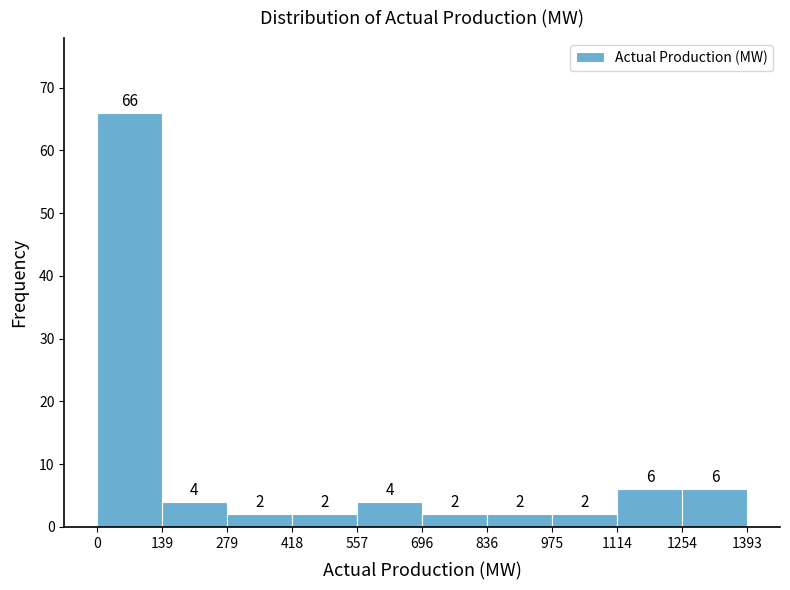

Reading left to right, list every bar in this chart as the range it spans on the x-axis followed by its height.

0 to 139: 66
139 to 279: 4
279 to 418: 2
418 to 557: 2
557 to 696: 4
696 to 836: 2
836 to 975: 2
975 to 1114: 2
1114 to 1254: 6
1254 to 1393: 6